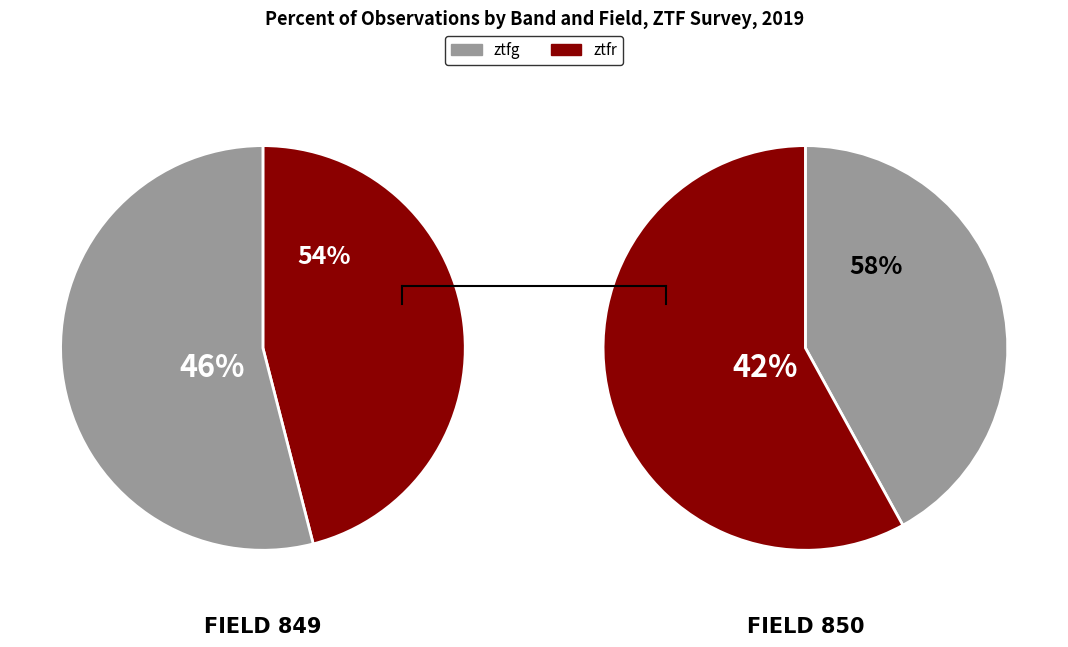

True or false: ztfg accounts for 43% of the total.

False